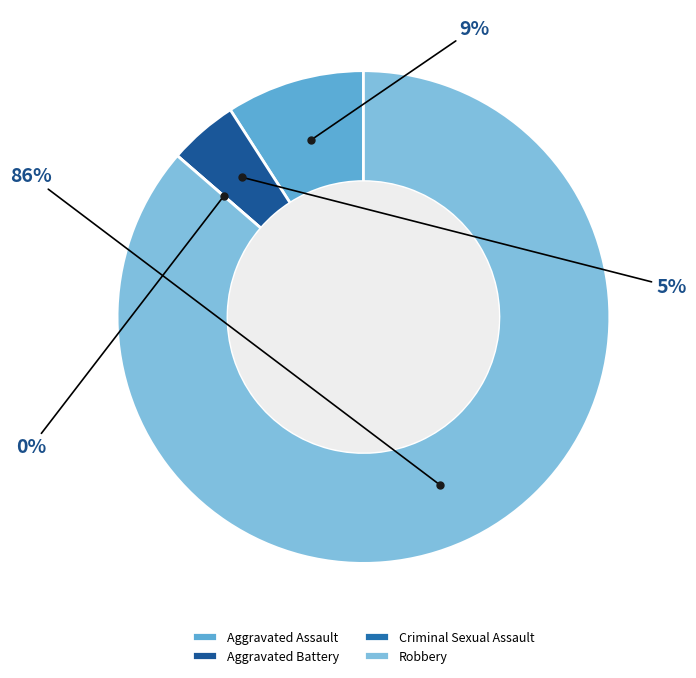

Which category accounts for the majority?

Robbery